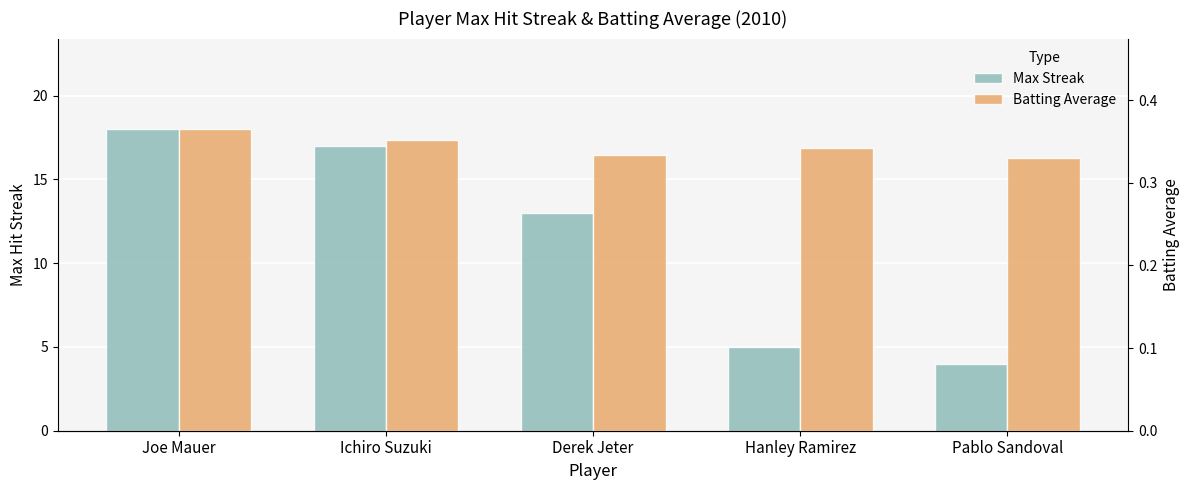

What is the maximum value shown in the chart?

18.0